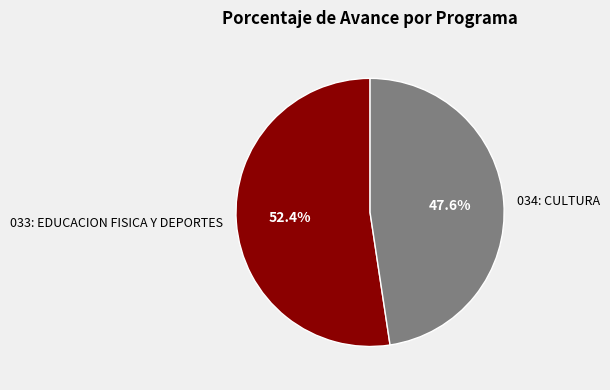

Do 033: EDUCACION FISICA Y DEPORTES and 034: CULTURA together represent more than half of the pie?

Yes